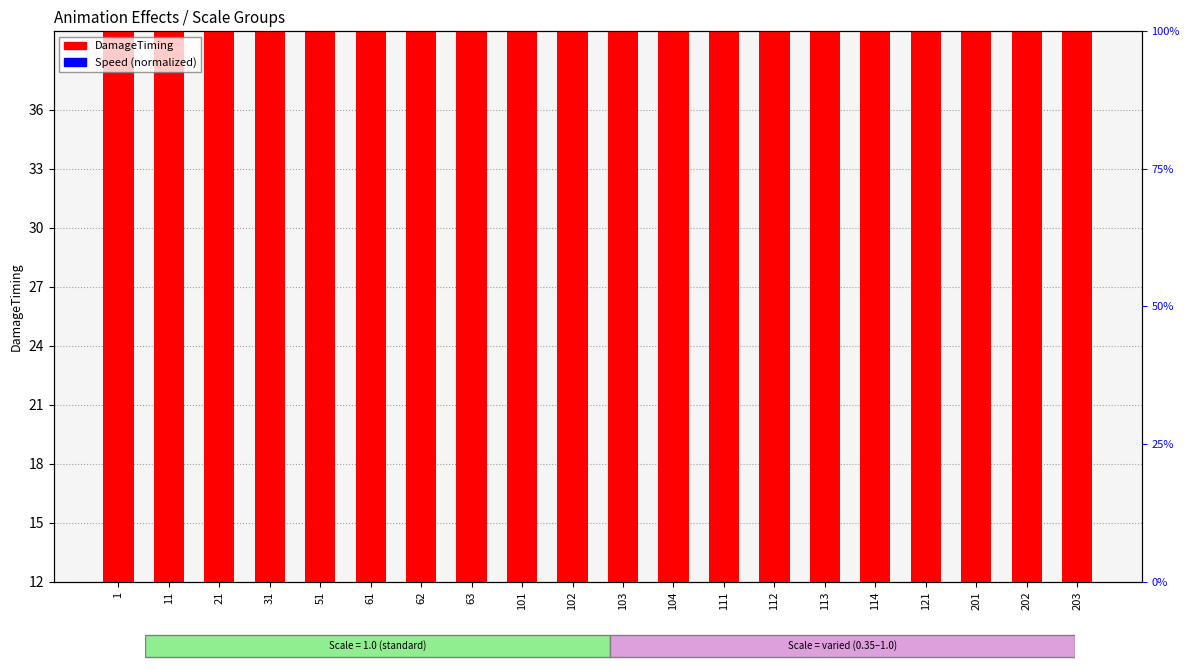

Which series has the widest spread of Y values?

DamageTiming